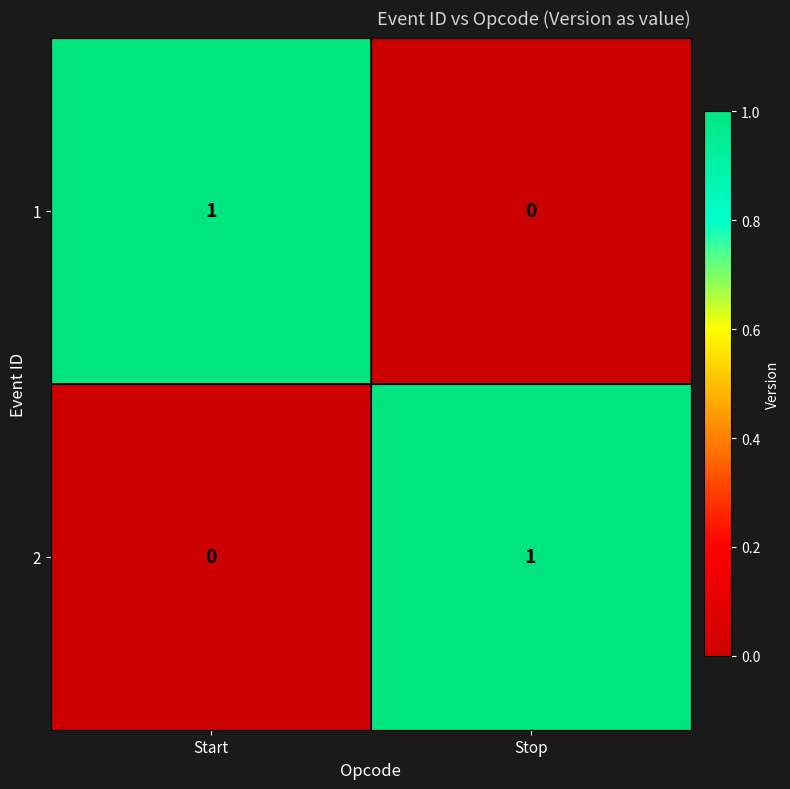

At which label is 2 closest to 0?

Start